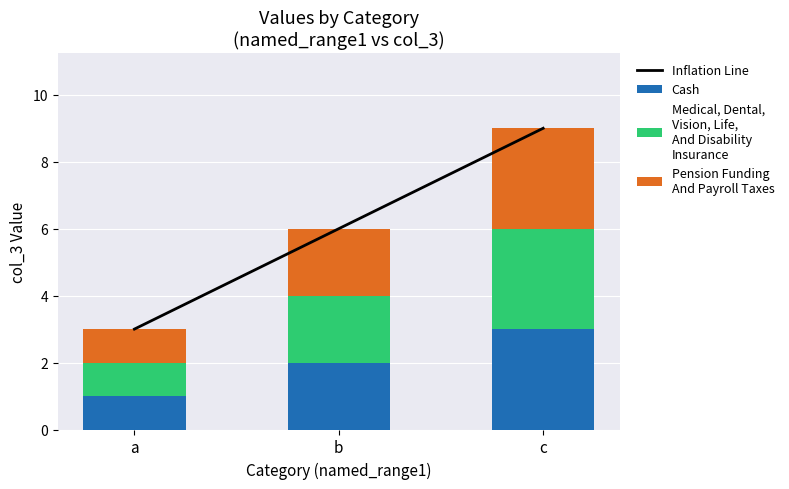

At a, list the series in order from smallest to largest.

Cash, Medical, Dental,
Vision, Life,
And Disability
Insurance, Pension Funding
And Payroll Taxes, Inflation Line